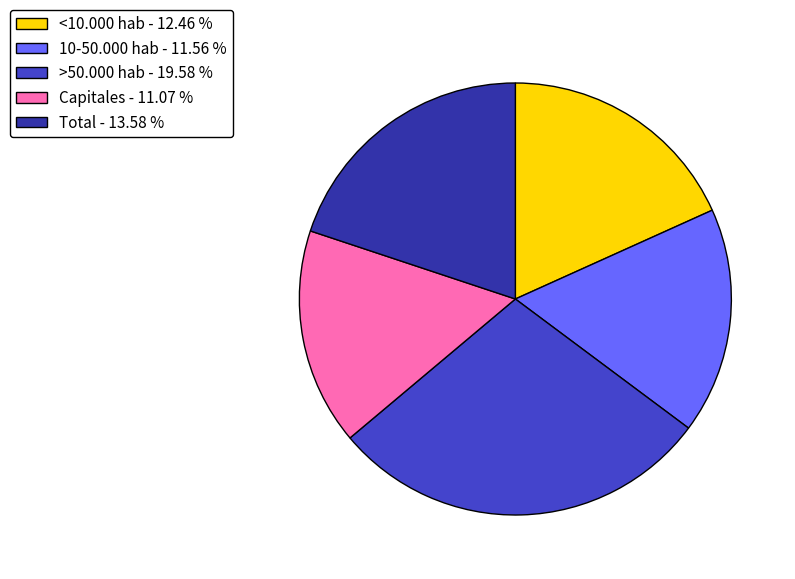

How many slices are in this pie chart?

5